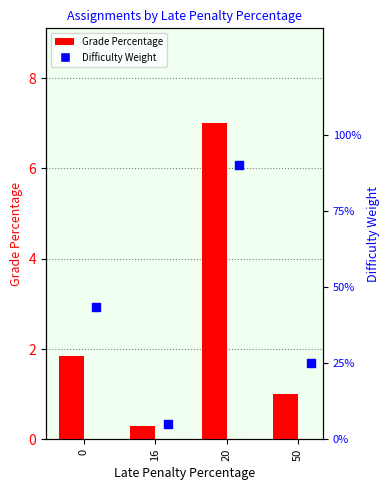

Is the value of Difficulty Weight at 16 greater than the value of Grade Percentage at 0?

No